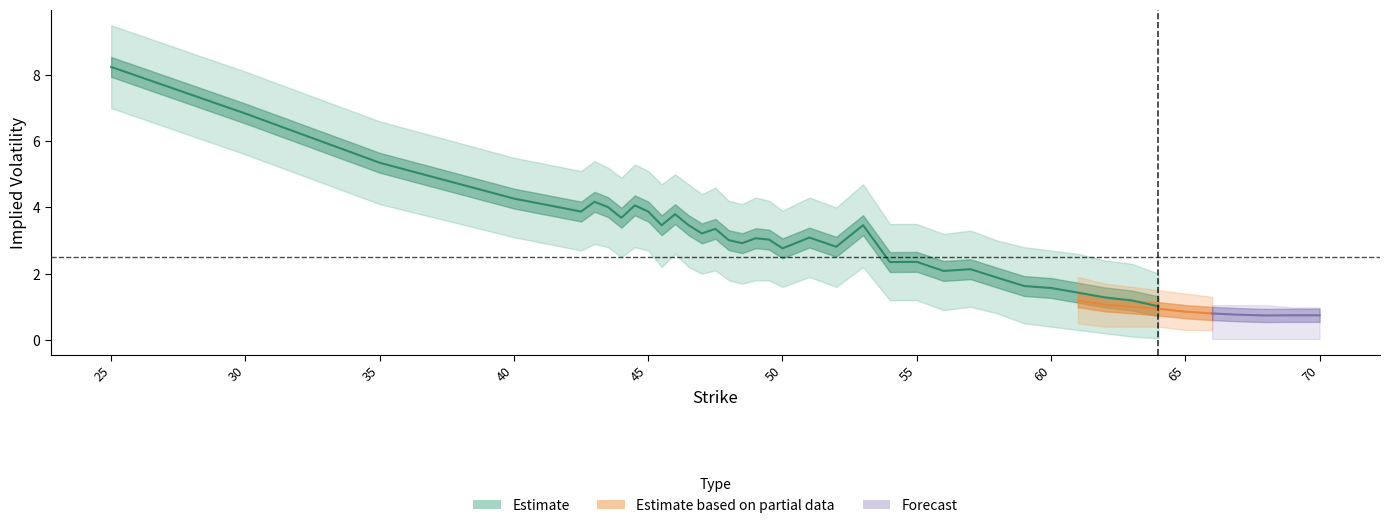

What is the value of the put_iv point at the 13th from the left?

2.5